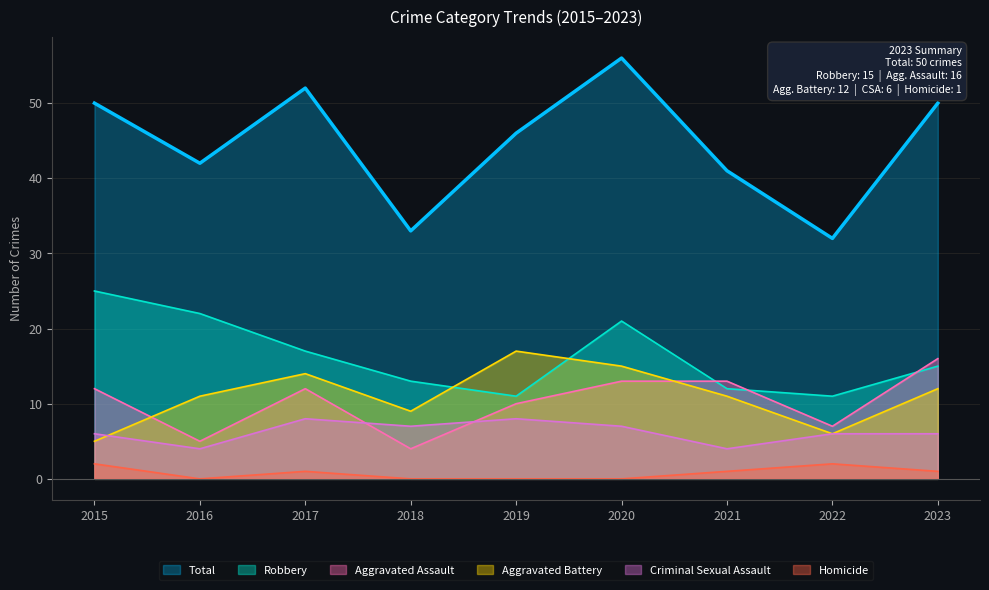

At which label does Criminal Sexual Assault first exceed 6?

2017